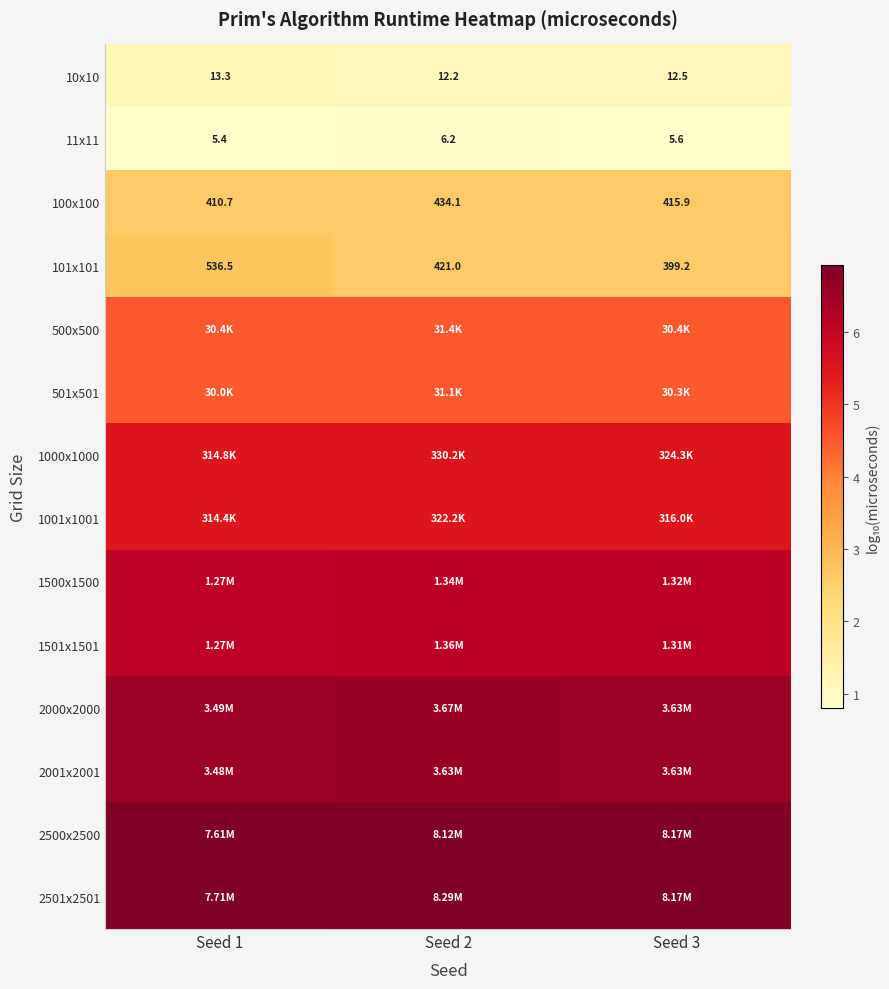

At which label does 101x101 reach its peak?

Seed 1